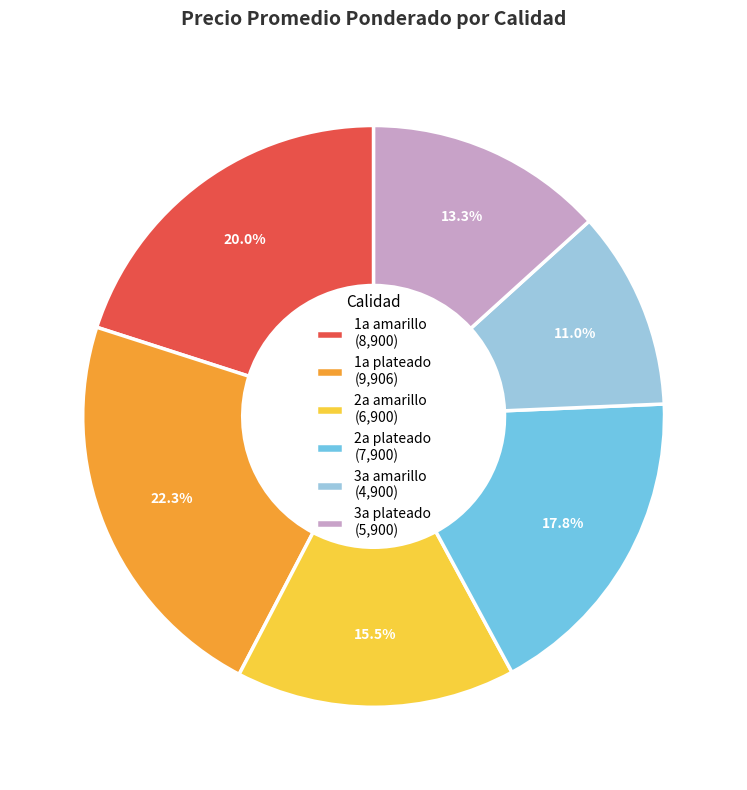

Between 3a amarillo (4,900) and 1a plateado (9,906), which is larger?

1a plateado (9,906)